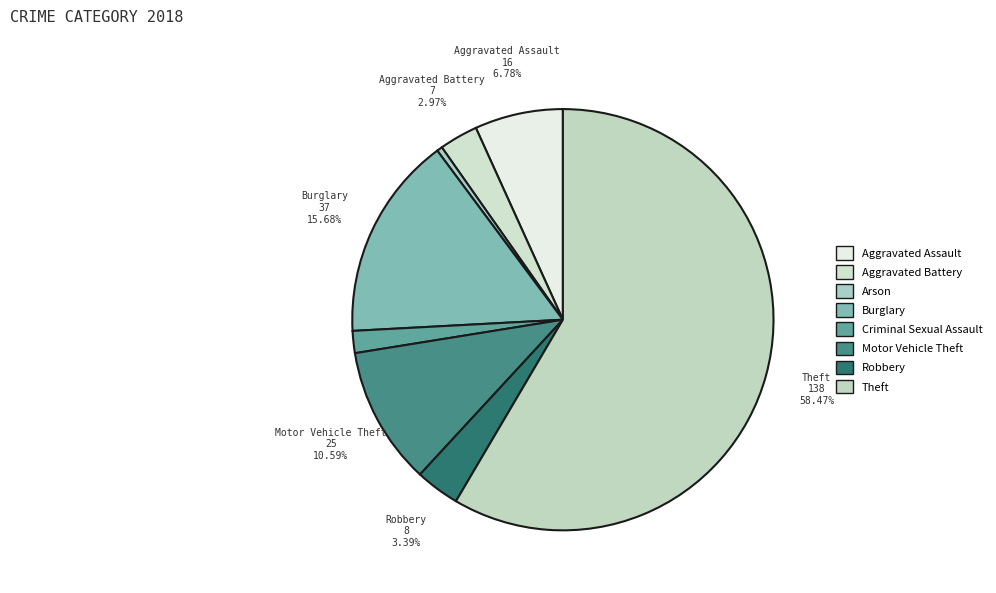

What portion of the pie excludes Criminal Sexual Assault?

98.3%